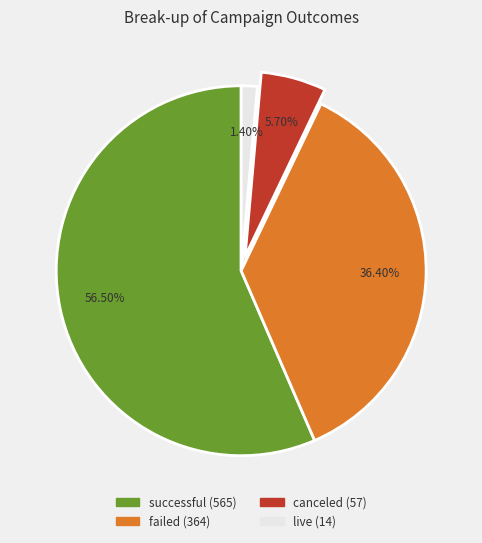

Which slice is the smallest?

live